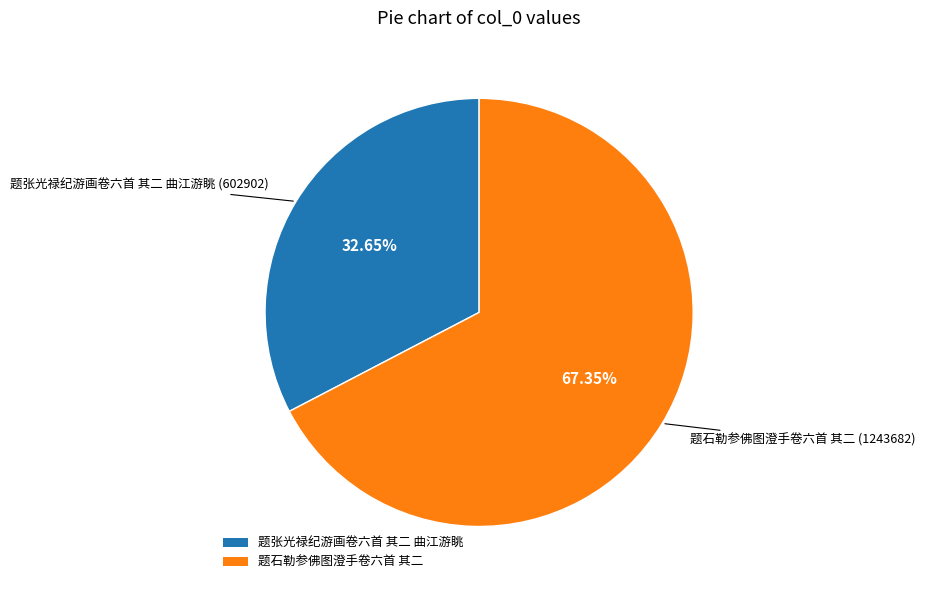

Does any single category account for the majority?

Yes